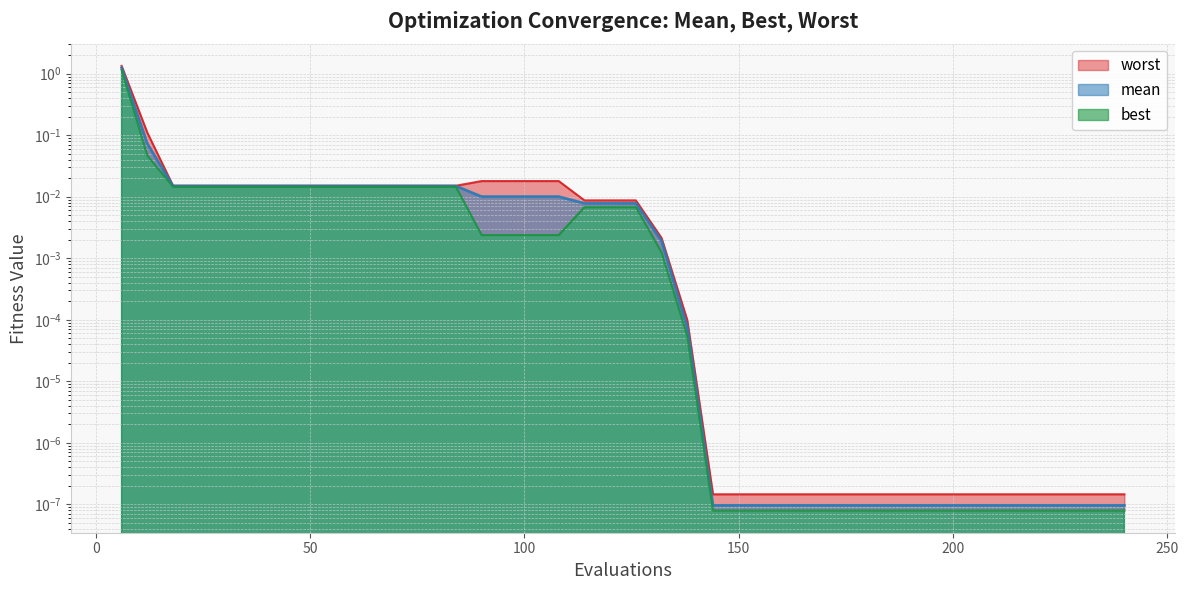

Reading right to left, transcribe all the data shown in this chart.

mean: 240=0.0	234=0.0	228=0.0	222=0.0	216=0.0	210=0.0	204=0.0	198=0.0	192=0.0	186=0.0	180=0.0	174=0.0	168=0.0	162=0.0	156=0.0	150=0.0	144=0.0	138=0.0	132=0.0	126=0.0	120=0.0	114=0.0	108=0.0	102=0.0	96=0.0	90=0.0	84=0.0	78=0.0	72=0.0	66=0.0	60=0.0	54=0.0	48=0.0	42=0.0	36=0.0	30=0.0	24=0.0	18=0.0	12=0.1	6=1.2
best: 240=0.0	234=0.0	228=0.0	222=0.0	216=0.0	210=0.0	204=0.0	198=0.0	192=0.0	186=0.0	180=0.0	174=0.0	168=0.0	162=0.0	156=0.0	150=0.0	144=0.0	138=0.0	132=0.0	126=0.0	120=0.0	114=0.0	108=0.0	102=0.0	96=0.0	90=0.0	84=0.0	78=0.0	72=0.0	66=0.0	60=0.0	54=0.0	48=0.0	42=0.0	36=0.0	30=0.0	24=0.0	18=0.0	12=0.0	6=1.2
worst: 240=0.0	234=0.0	228=0.0	222=0.0	216=0.0	210=0.0	204=0.0	198=0.0	192=0.0	186=0.0	180=0.0	174=0.0	168=0.0	162=0.0	156=0.0	150=0.0	144=0.0	138=0.0	132=0.0	126=0.0	120=0.0	114=0.0	108=0.0	102=0.0	96=0.0	90=0.0	84=0.0	78=0.0	72=0.0	66=0.0	60=0.0	54=0.0	48=0.0	42=0.0	36=0.0	30=0.0	24=0.0	18=0.0	12=0.1	6=1.3